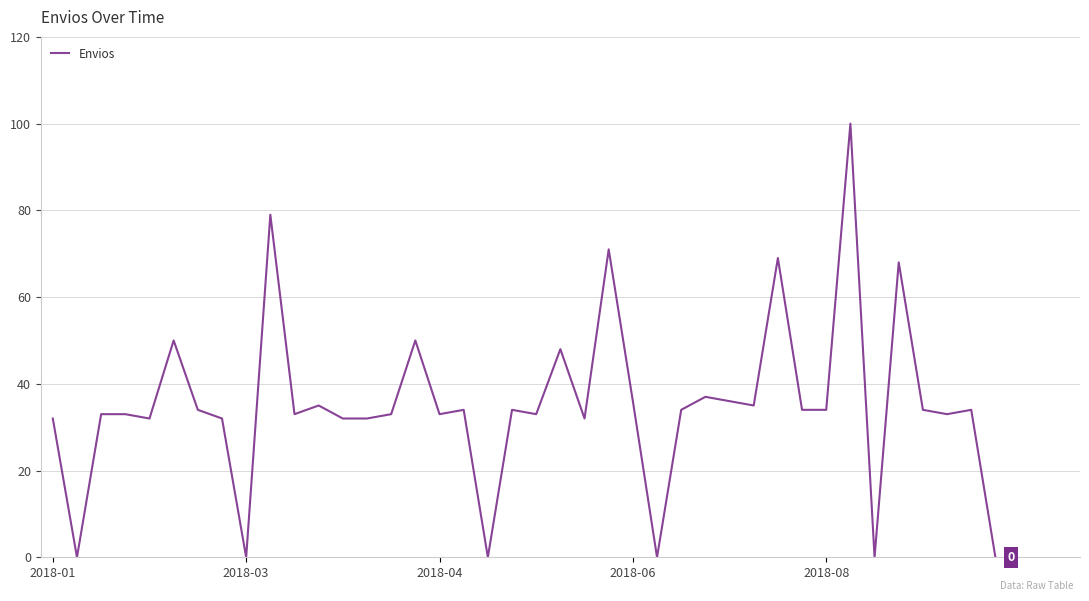

What is the maximum value shown in the chart?

100